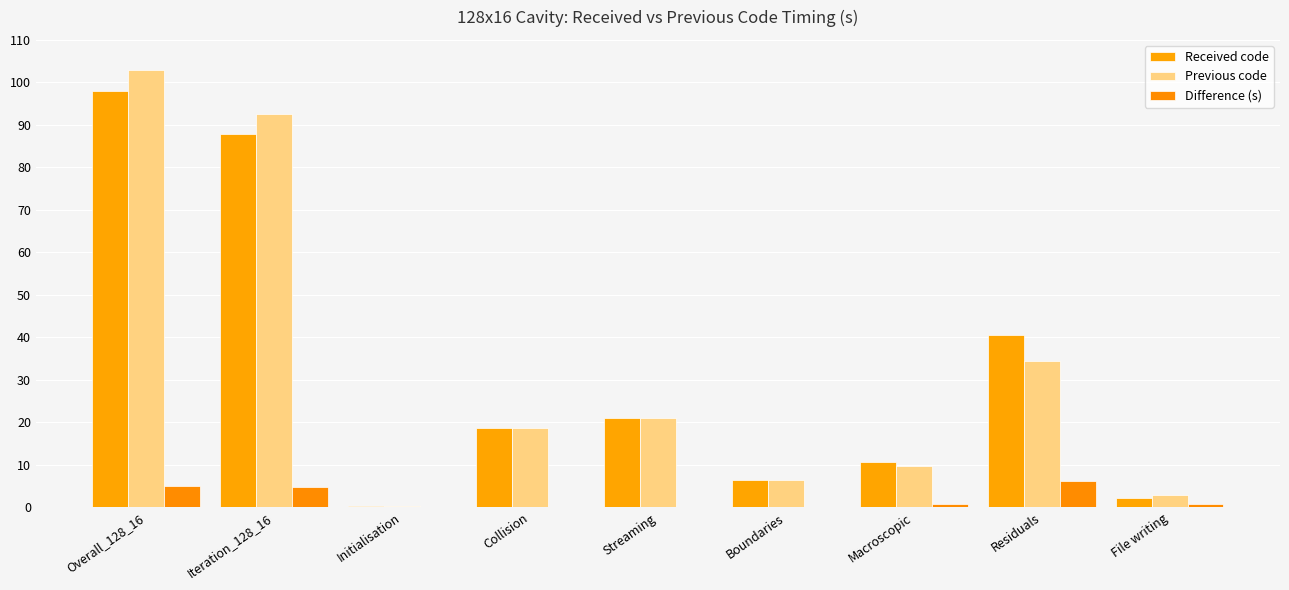

What is the value of the Received code bar at the 7th from the left?

10.6